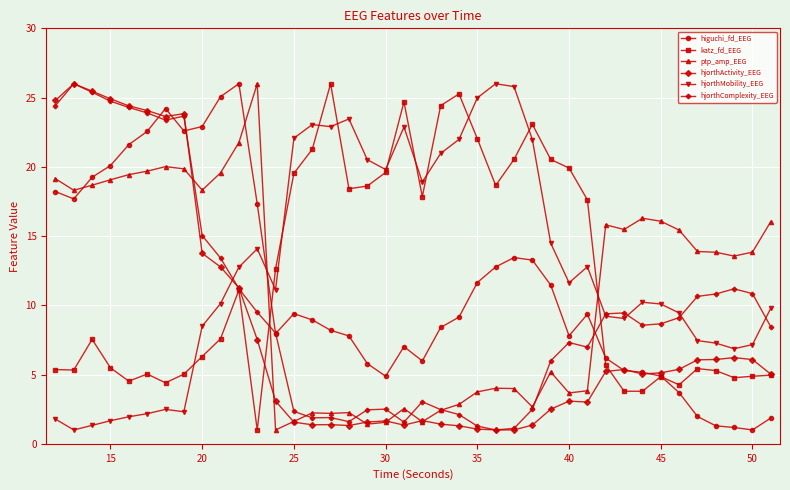

What is the highest value of the higuchi_fd_EEG series?

26.0